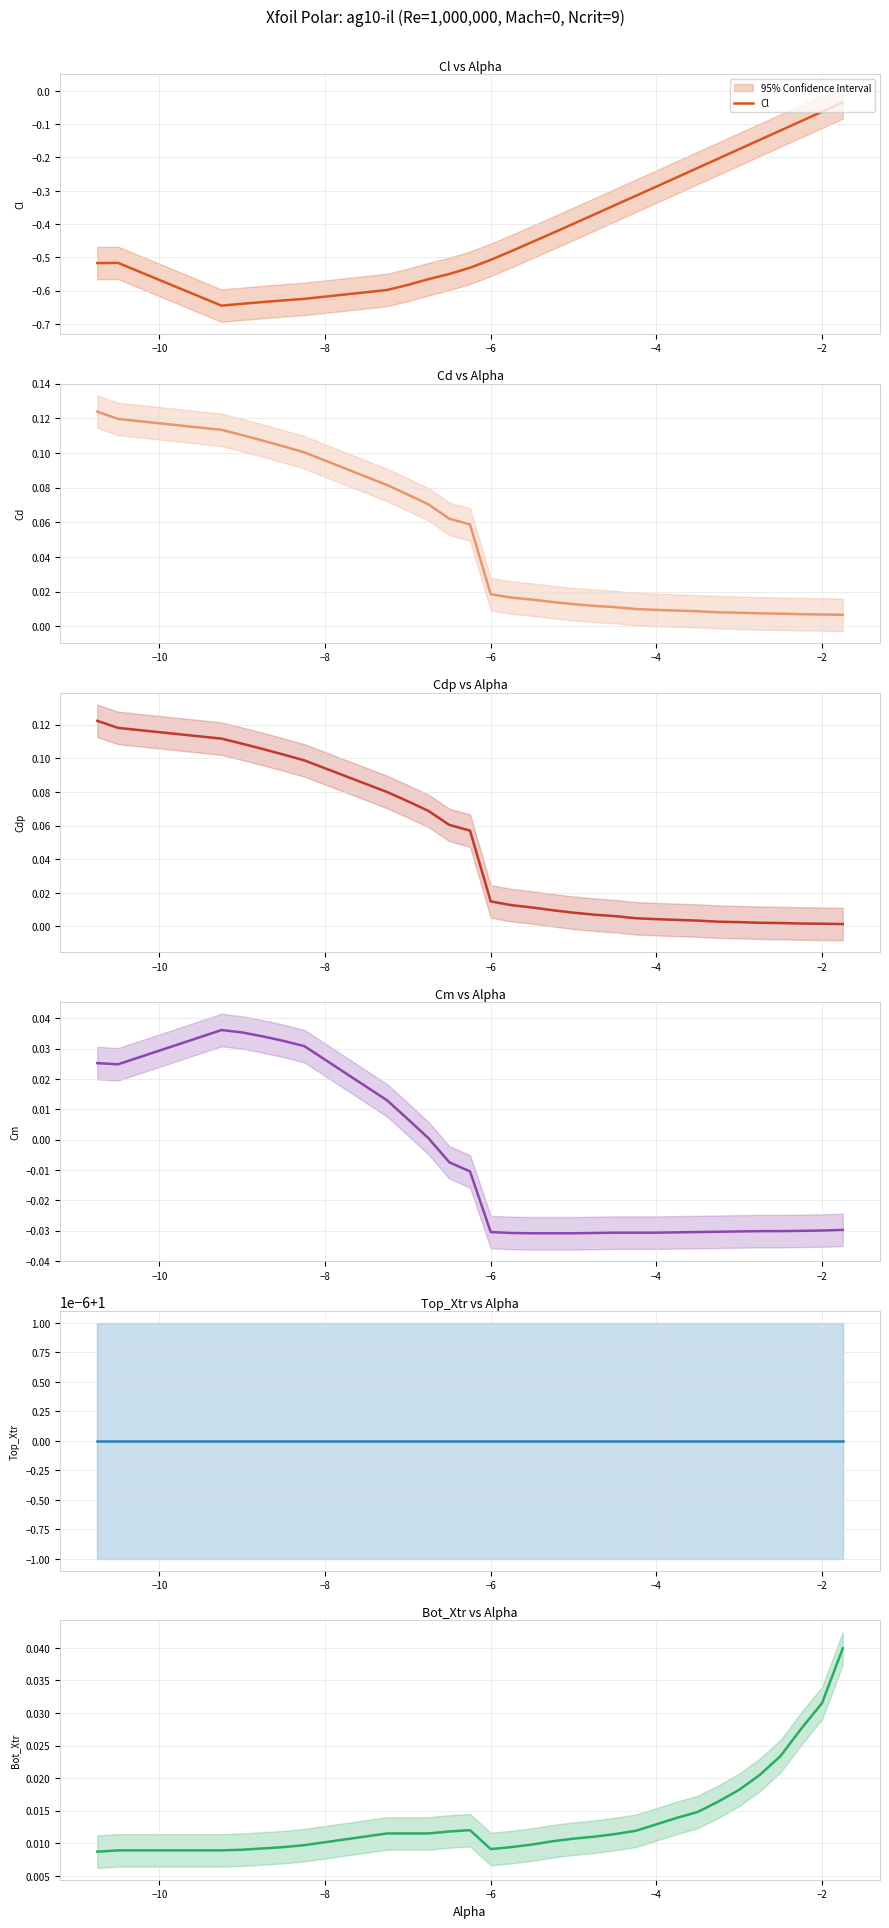

Reading left to right, what are all the values shown in this chart?

Cl: -0.5	-0.5	-0.6	-0.6	-0.6	-0.6	-0.6	-0.6	-0.6	-0.6	-0.6	-0.5	-0.5	-0.5	-0.5	-0.4	-0.4	-0.4	-0.3	-0.3	-0.3	-0.3	-0.2	-0.2	-0.2	-0.1	-0.1	-0.1	-0.1	-0.0
Cd: 0.1	0.1	0.1	0.1	0.1	0.1	0.1	0.1	0.1	0.1	0.1	0.1	0.0	0.0	0.0	0.0	0.0	0.0	0.0	0.0	0.0	0.0	0.0	0.0	0.0	0.0	0.0	0.0	0.0	0.0
Cdp: 0.1	0.1	0.1	0.1	0.1	0.1	0.1	0.1	0.1	0.1	0.1	0.1	0.0	0.0	0.0	0.0	0.0	0.0	0.0	0.0	0.0	0.0	0.0	0.0	0.0	0.0	0.0	0.0	0.0	0.0
Cm: 0.0	0.0	0.0	0.0	0.0	0.0	0.0	0.0	0.0	0.0	-0.0	-0.0	-0.0	-0.0	-0.0	-0.0	-0.0	-0.0	-0.0	-0.0	-0.0	-0.0	-0.0	-0.0	-0.0	-0.0	-0.0	-0.0	-0.0	-0.0
Top_Xtr: 1.0	1.0	1.0	1.0	1.0	1.0	1.0	1.0	1.0	1.0	1.0	1.0	1.0	1.0	1.0	1.0	1.0	1.0	1.0	1.0	1.0	1.0	1.0	1.0	1.0	1.0	1.0	1.0	1.0	1.0
Bot_Xtr: 0.0	0.0	0.0	0.0	0.0	0.0	0.0	0.0	0.0	0.0	0.0	0.0	0.0	0.0	0.0	0.0	0.0	0.0	0.0	0.0	0.0	0.0	0.0	0.0	0.0	0.0	0.0	0.0	0.0	0.0